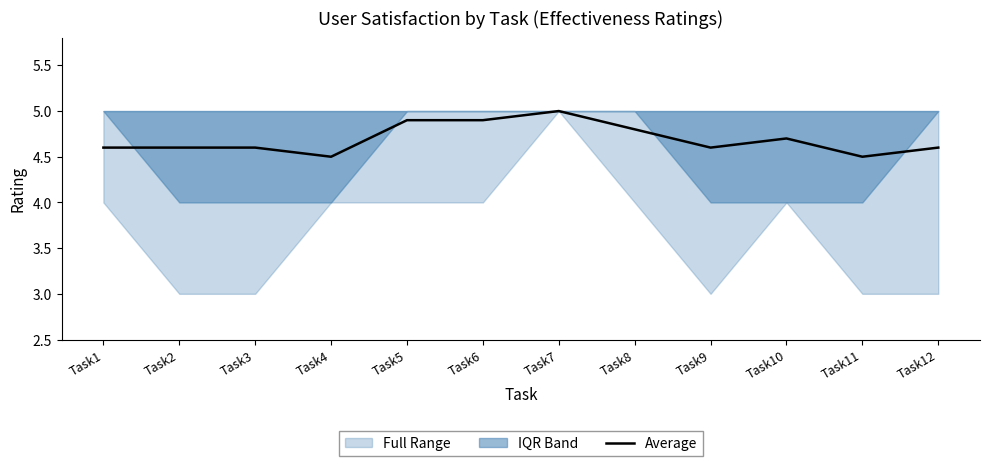

Which has a higher value, Task3 or Task9?

Task3